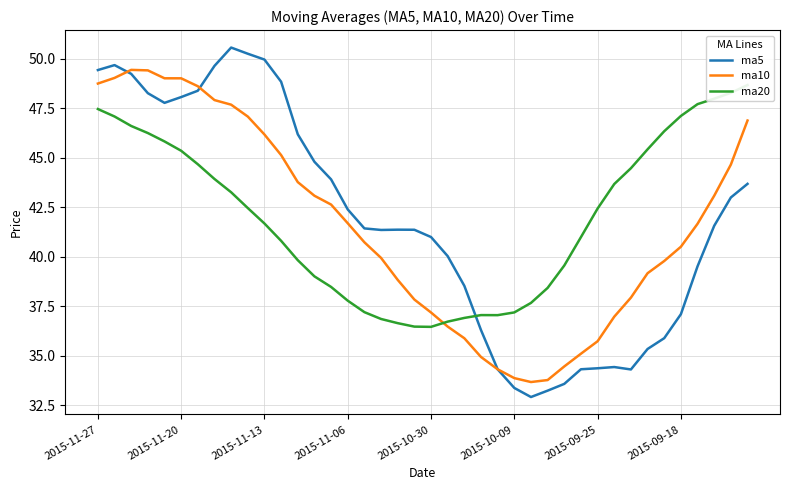

True or false: ma5 has a value of 61.4 at 2015-09-18.

False